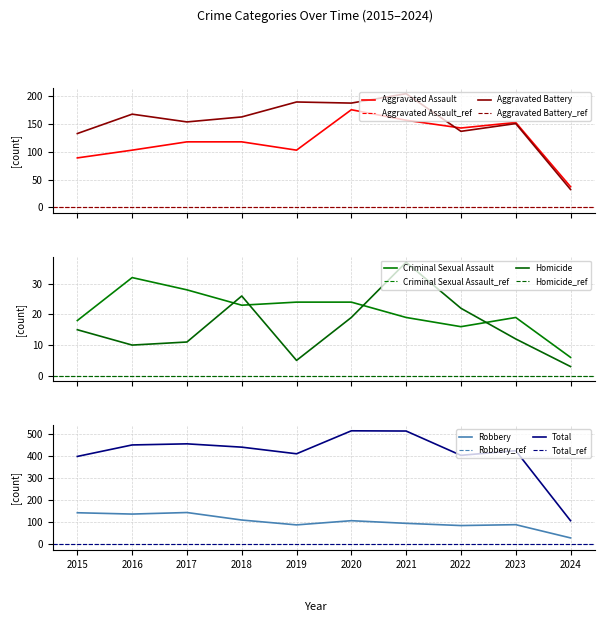

At which category does Robbery reach its first local valley?

2016